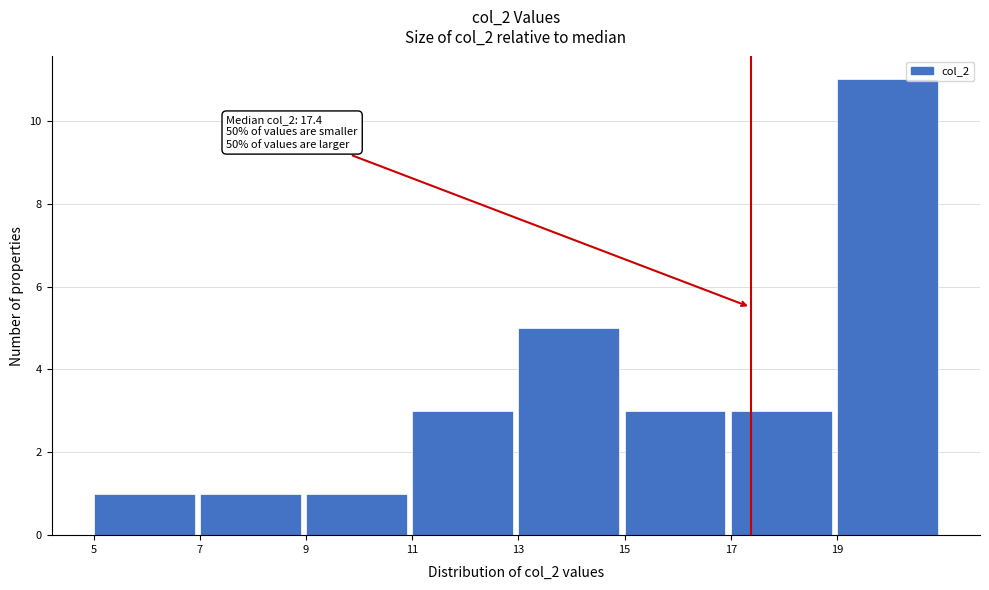

Over which range of the x-axis is the bar tallest?

19 to 21